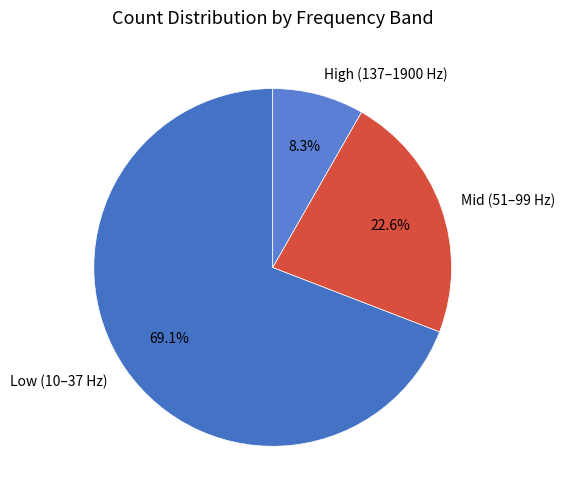

Which slice is the smallest?

High (137–1900 Hz)